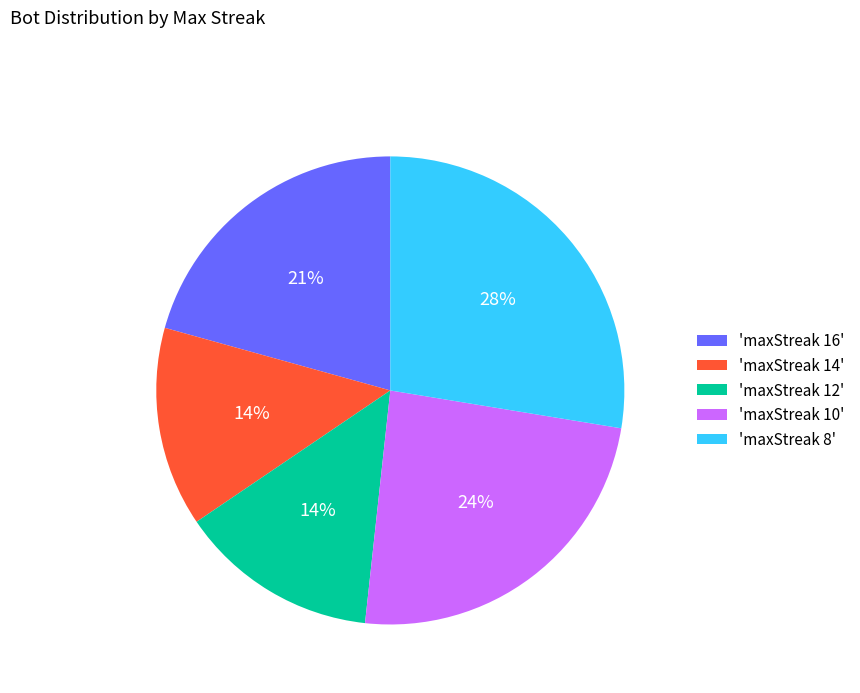

What is the ratio of the value at 'maxStreak 12' to the value at 'maxStreak 14'?

1.0